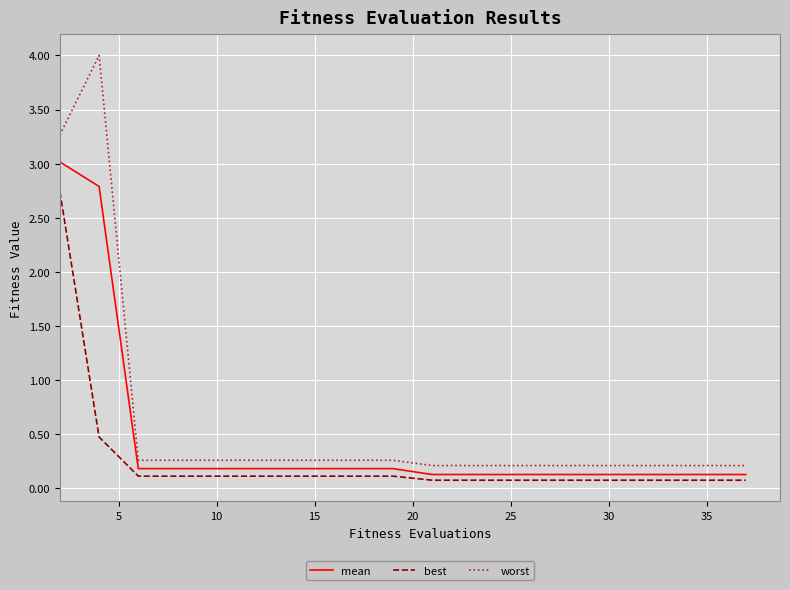

What is the greatest value displayed?

4.0